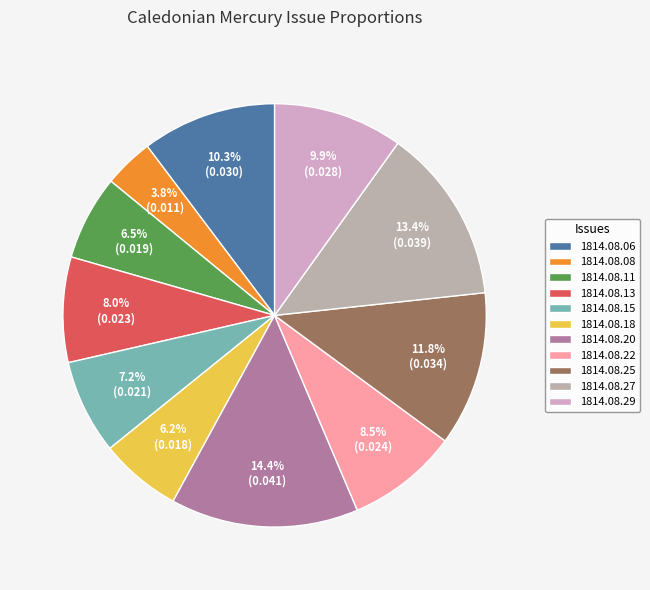

What is the largest slice in the pie chart?

1814.08.20